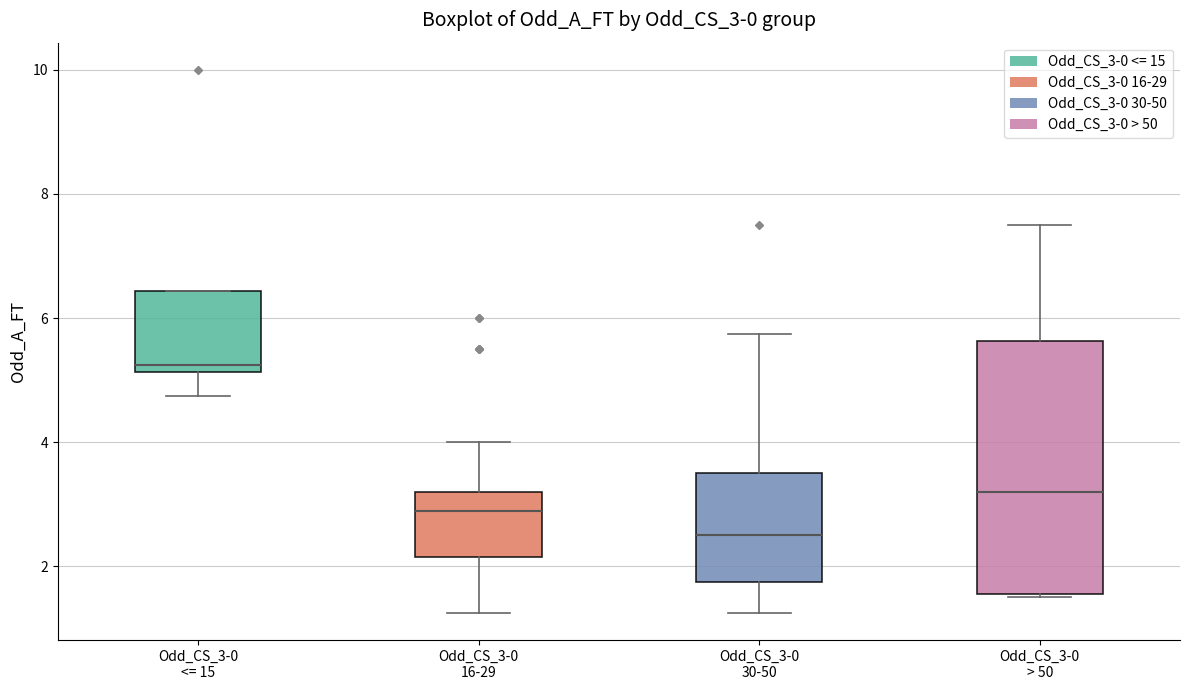

Which box is the tallest, from its lower edge to its upper edge?

Odd_CS_3-0 > 50